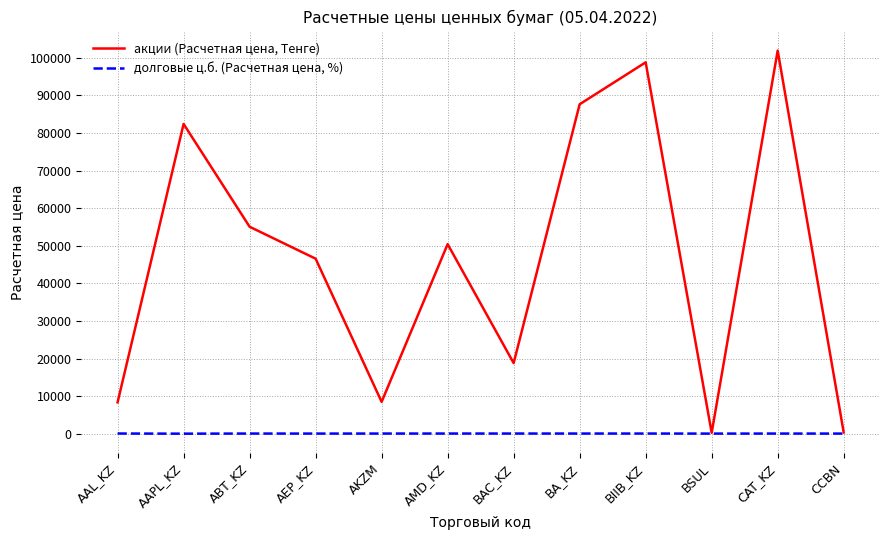

List the series in order of their peak value, highest first.

акции (Расчетная цена, Тенге), долговые ц.б. (Расчетная цена, %)